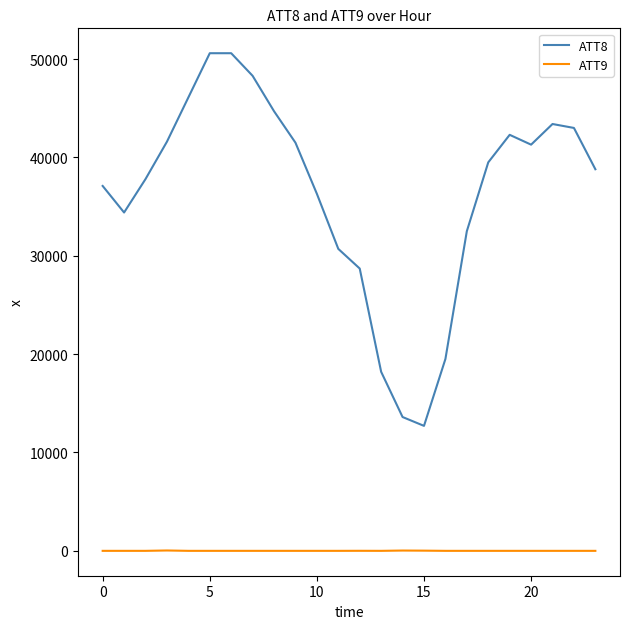

True or false: ATT9 and ATT8 intersect in this chart.

False